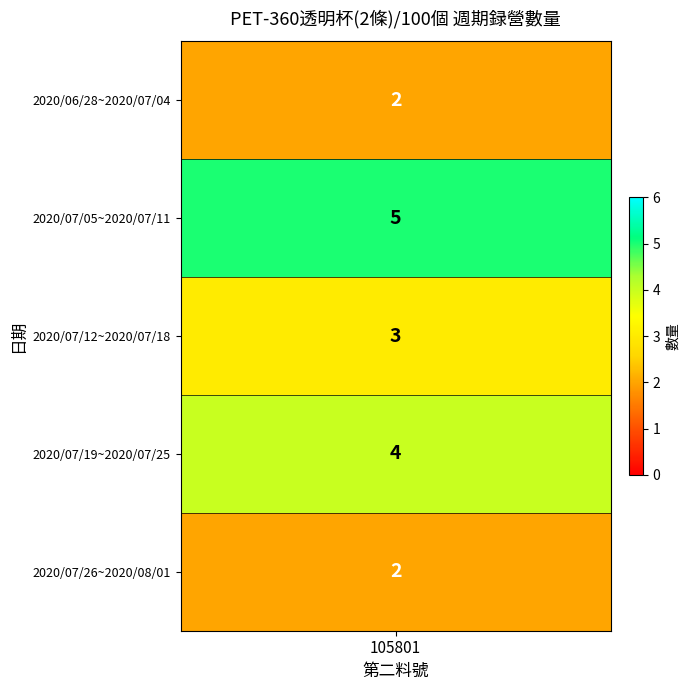

At which category does the chart reach its peak across all series?

2020/07/05~2020/07/11